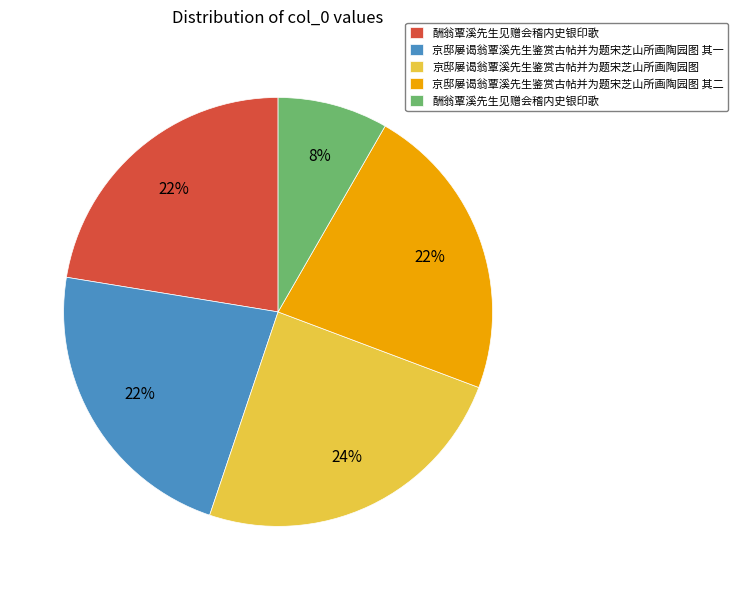

To the nearest percent, what is the difference between the largest and smallest slice percentages?

16%